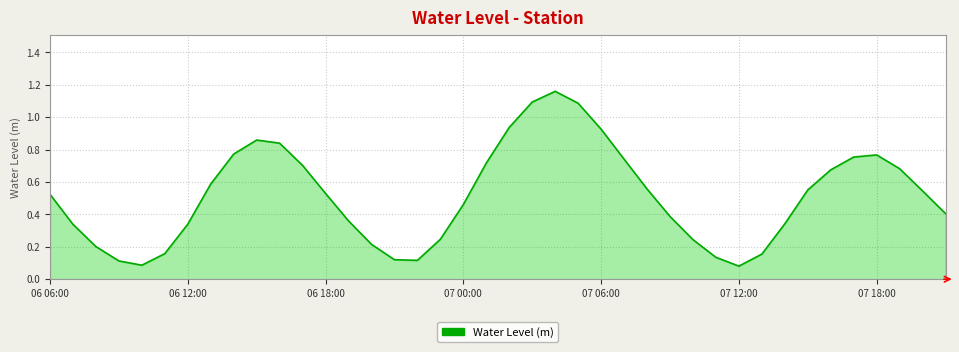

What is the difference between the maximum and minimum values?

1.1